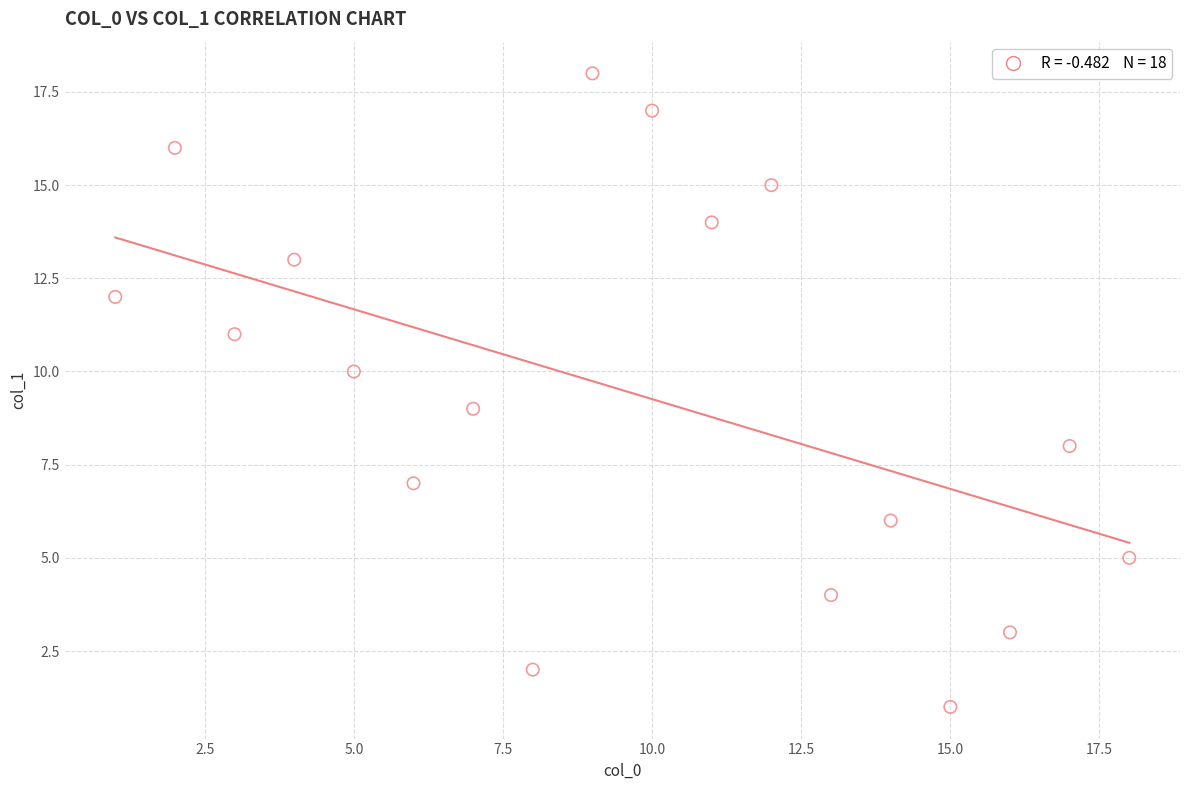

What is the range of Y values (max minus min)?

17